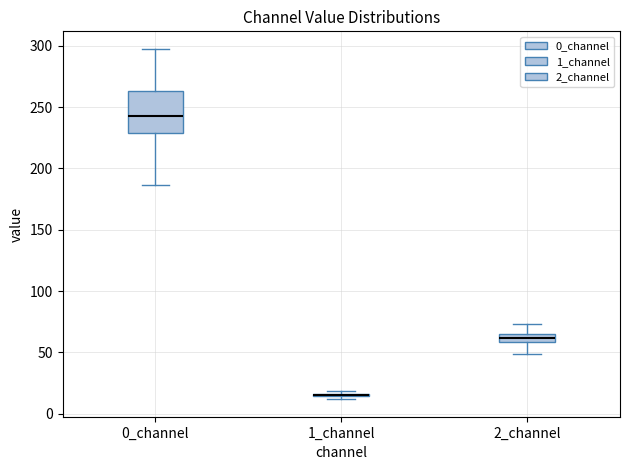

Where does the median line of the box for 0_channel sit on the y-axis? The values are not printed on the chart, so give them approximately, as read against the axis.

245